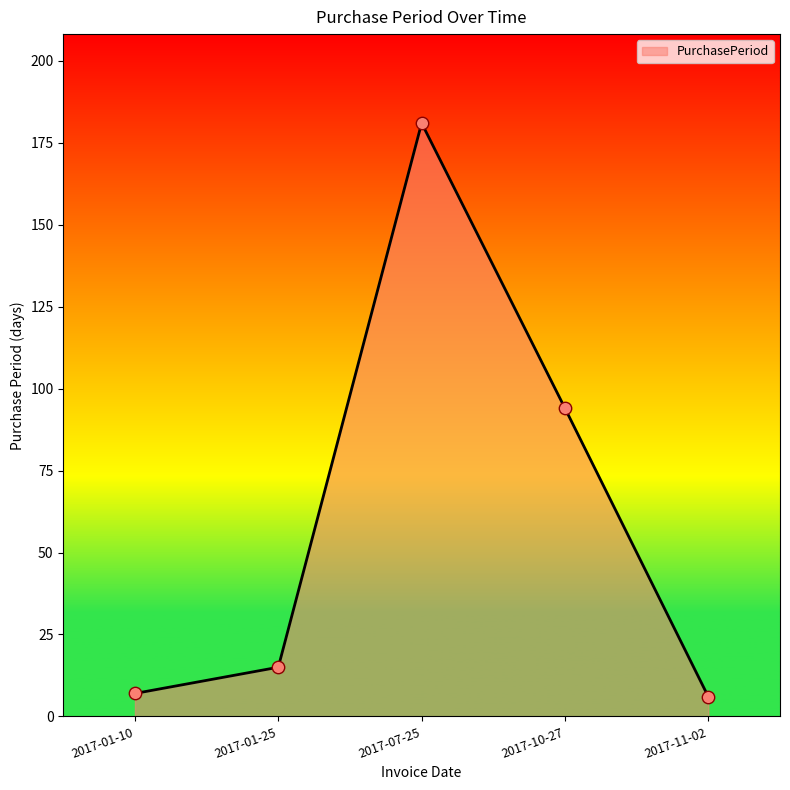

Between 2017-10-27 and 2017-01-25, which is larger?

2017-10-27